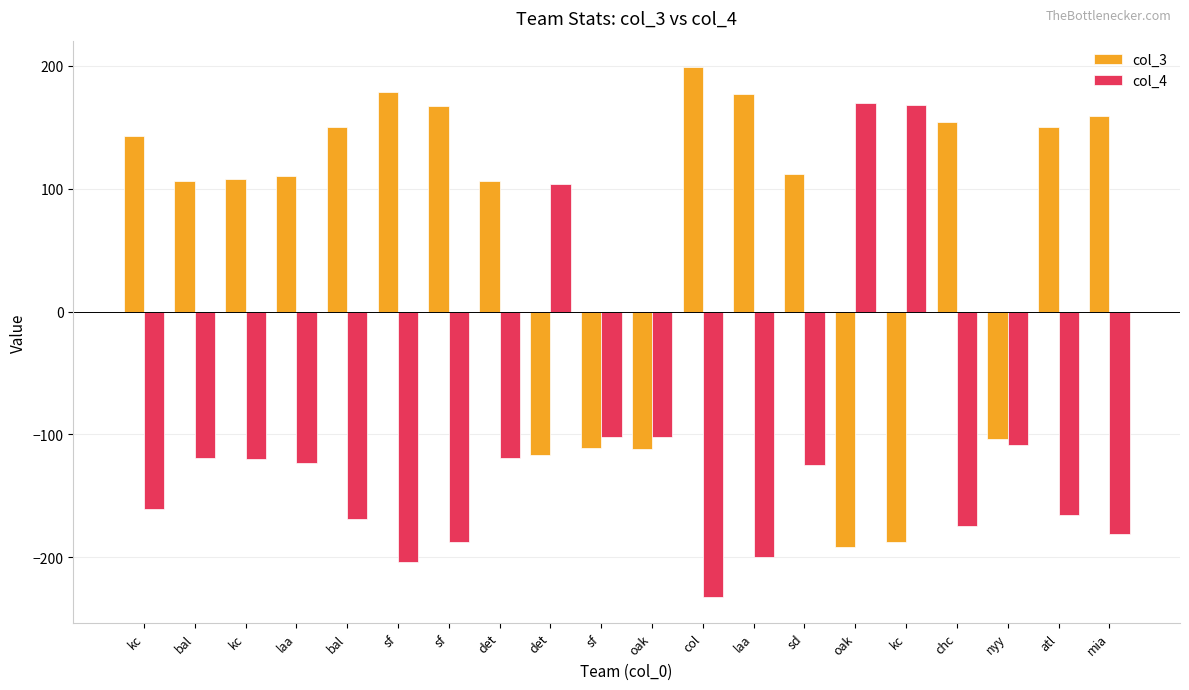

What is the difference between the maximum and minimum values in the col_3 series?

391